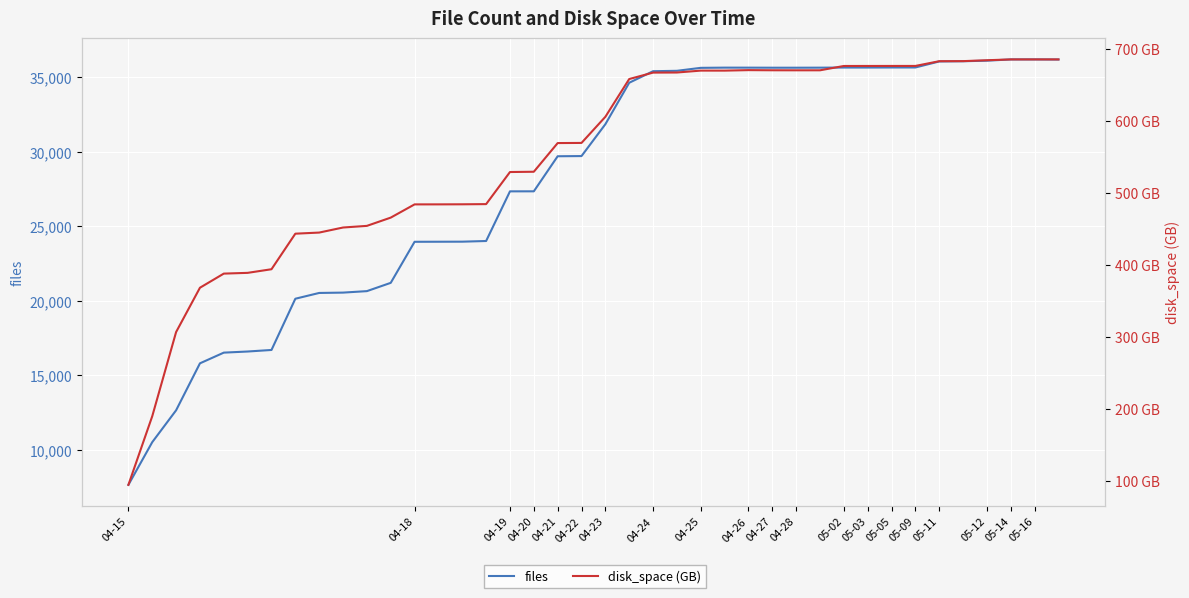

Which series has the largest total across all categories?

files